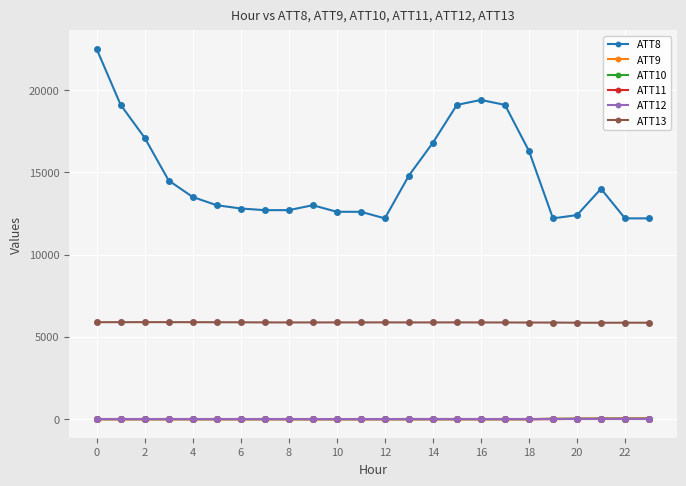

What is the maximum value shown in the chart?

22500.0